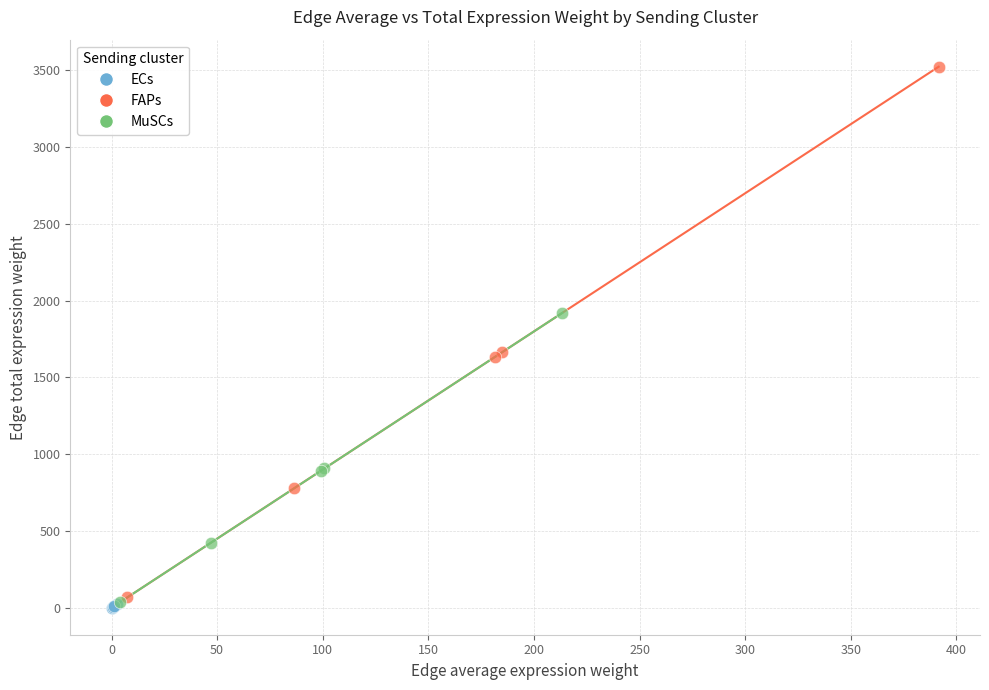

Which series contains the highest Y value?

FAPs